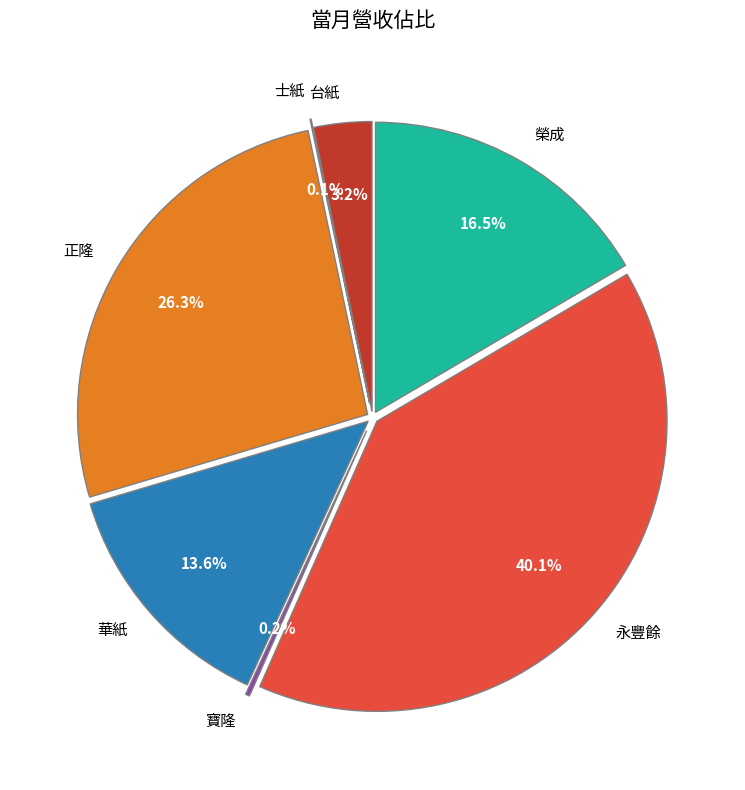

Approximately how many times larger is the value at 台紙 compared to 正隆?

0.1